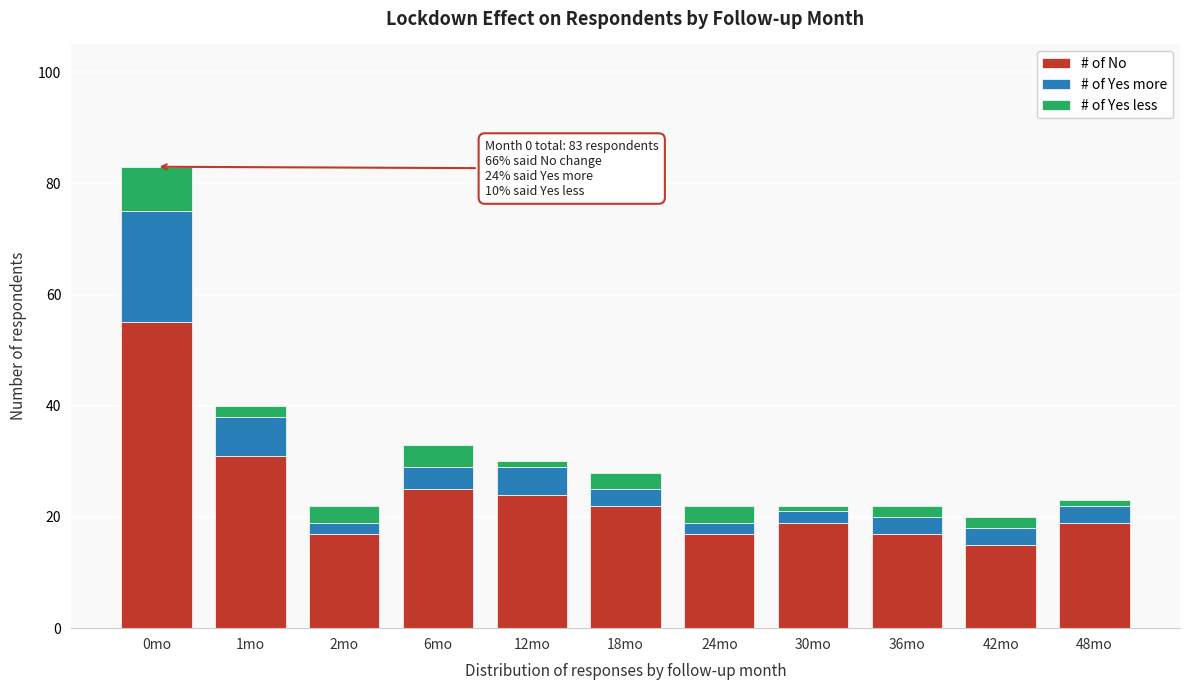

At which category is the sum across all series the highest?

0mo